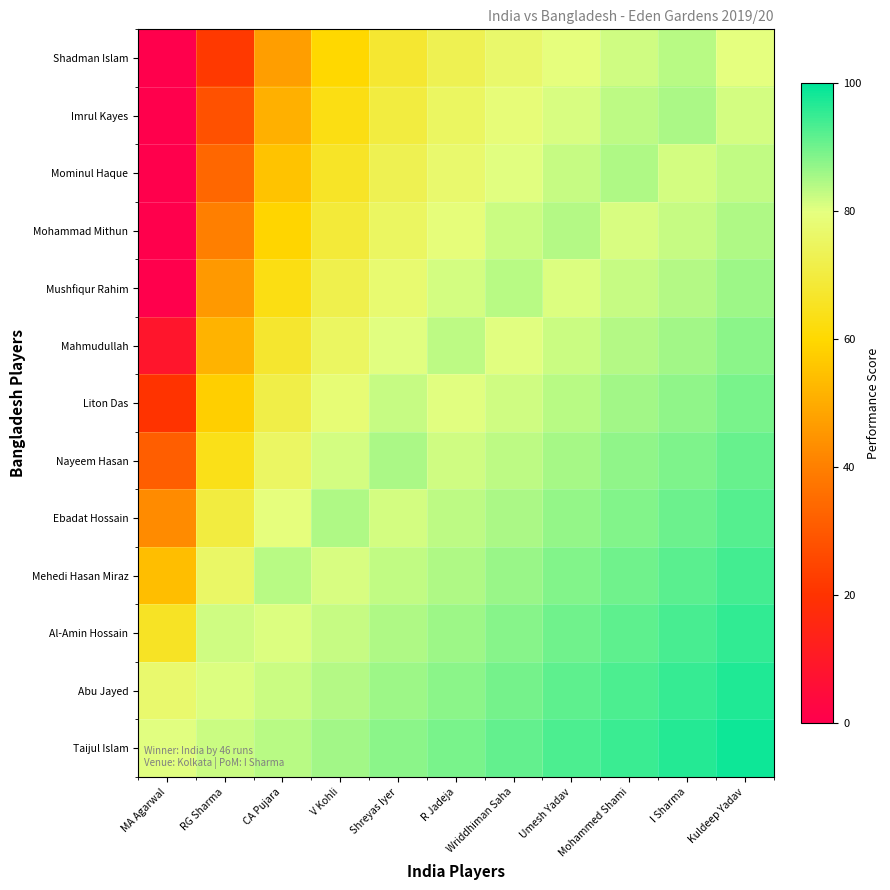

Which category has the lowest value across all series?

MA Agarwal